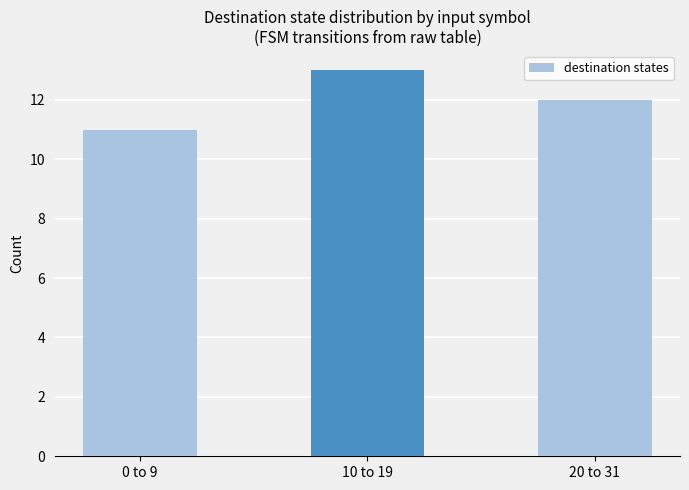

Does the chart contain stacked bars?

No